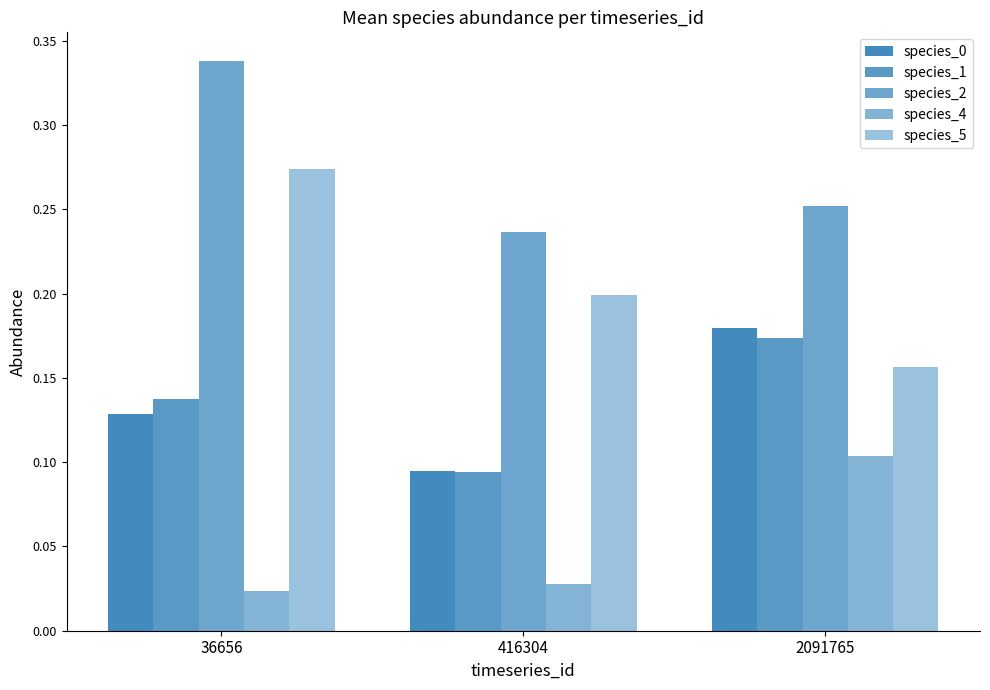

Reading left to right, extract all data points from this chart.

species_0: 0.1	0.1	0.2
species_1: 0.1	0.1	0.2
species_2: 0.3	0.2	0.3
species_4: 0.0	0.0	0.1
species_5: 0.3	0.2	0.2